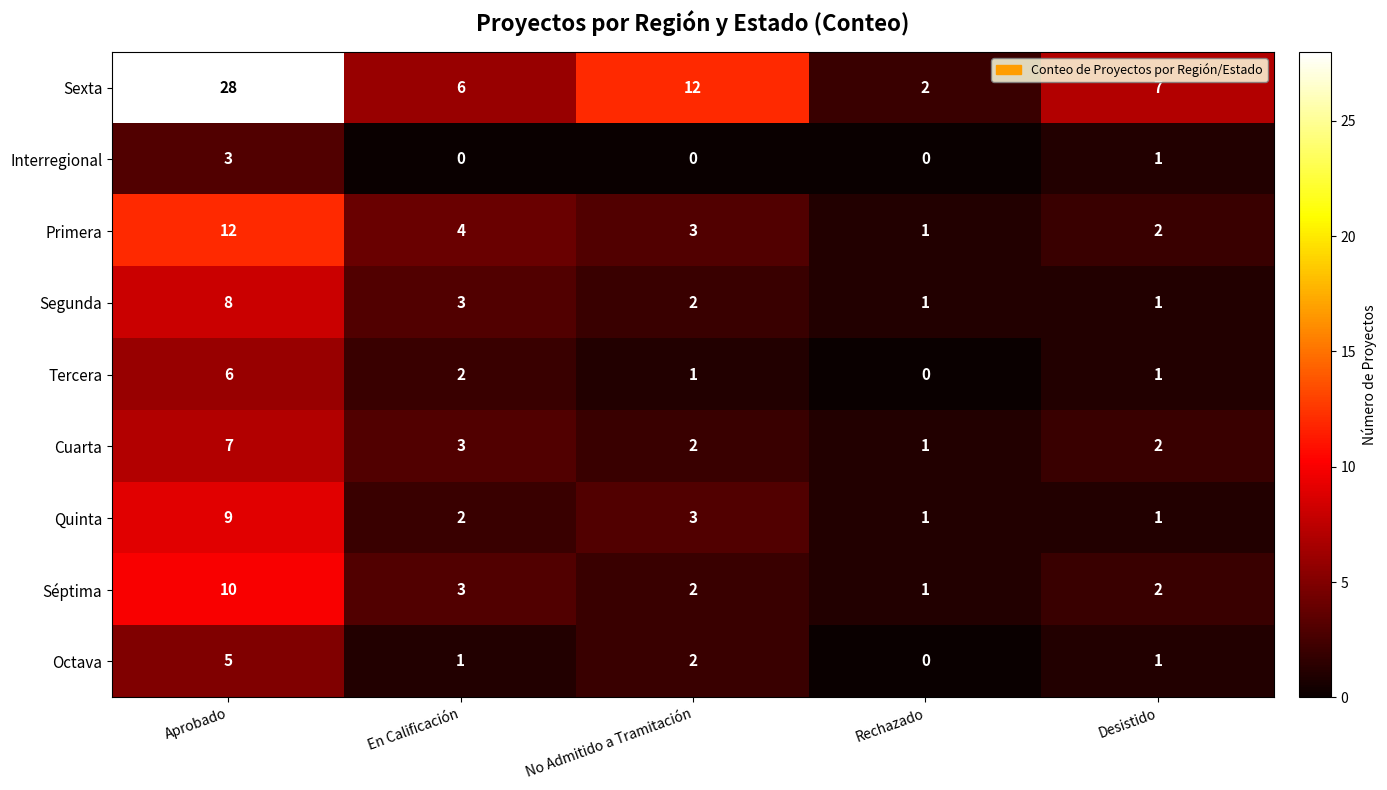

Is it true that Séptima equals 1 at En Calificación?

False